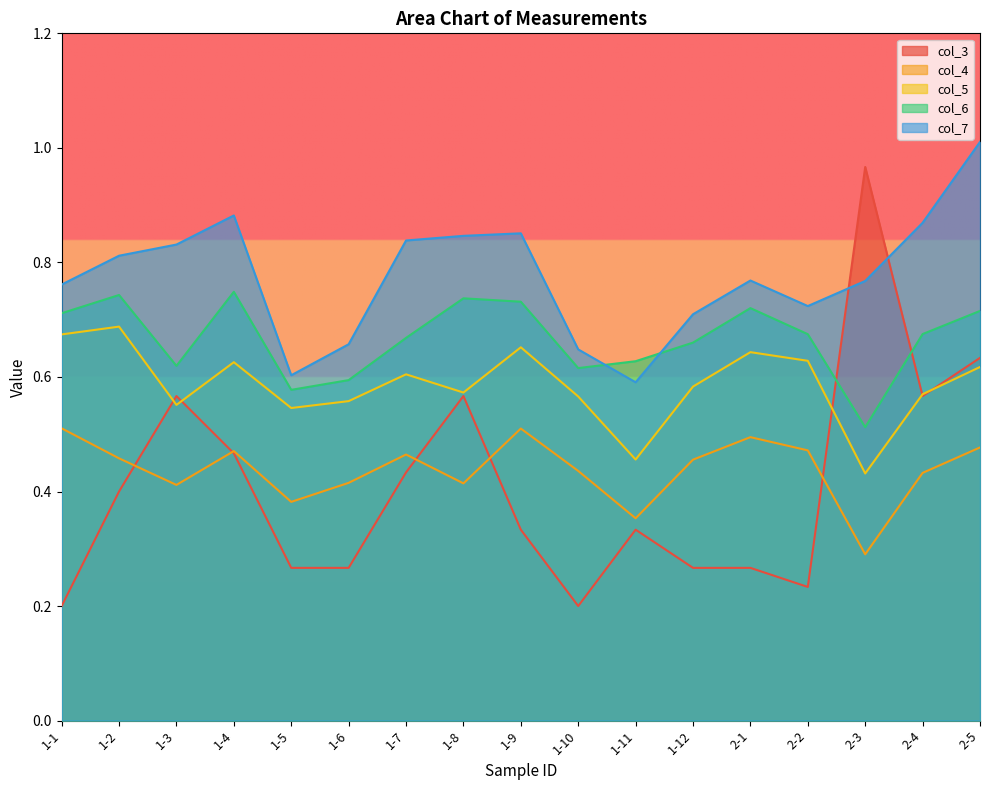

Which series has the widest spread of values?

col_3